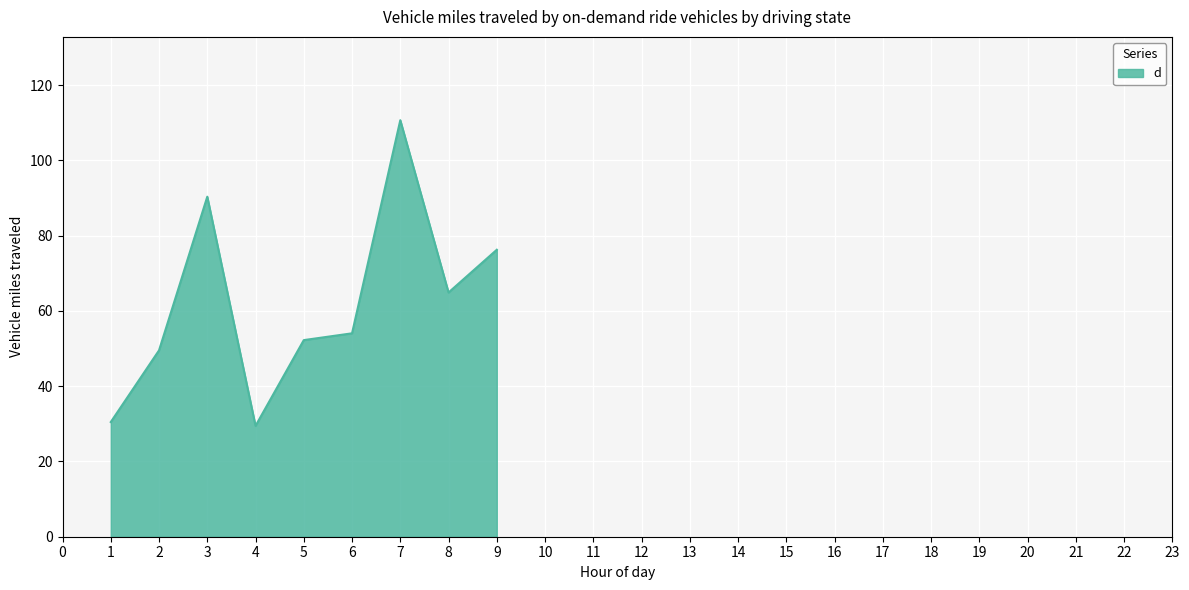

What is the change in value from 6 to 9?

+22.2